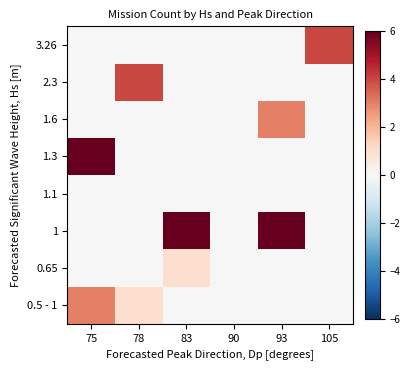

Between 83 and 93, which is larger?

83